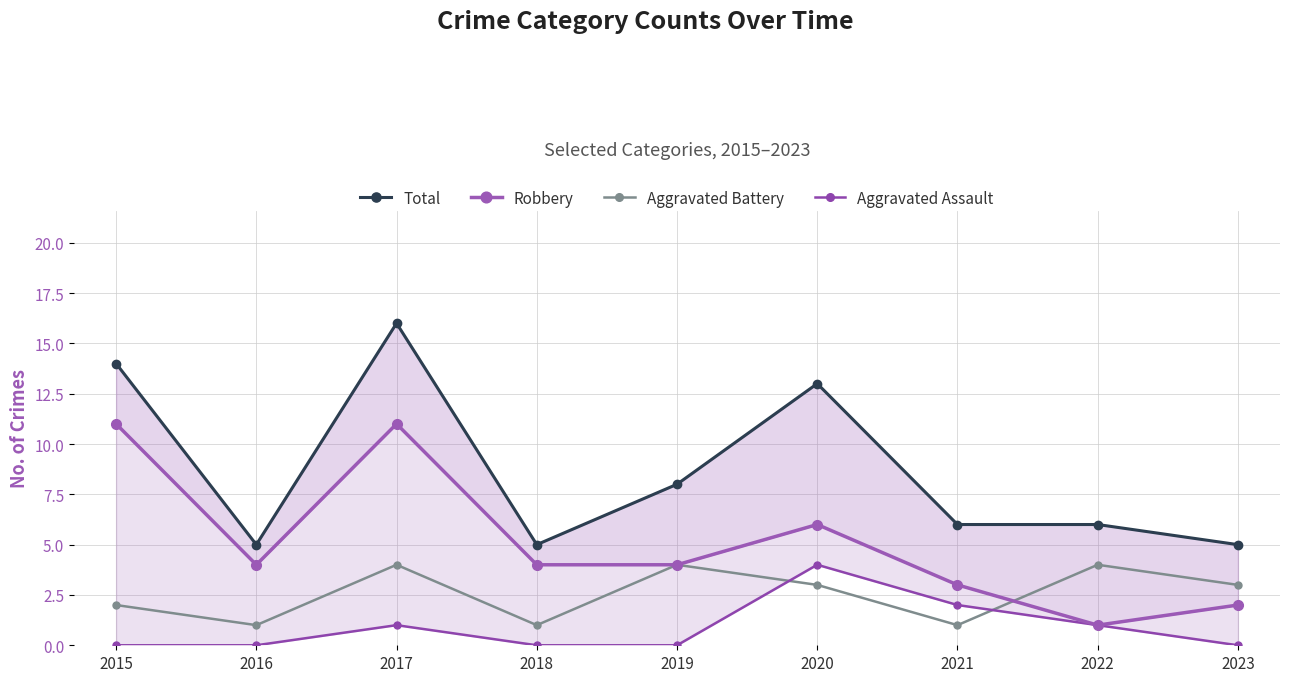

Rank the series by their maximum value, from lowest to highest.

Aggravated Battery, Aggravated Assault, Robbery, Total